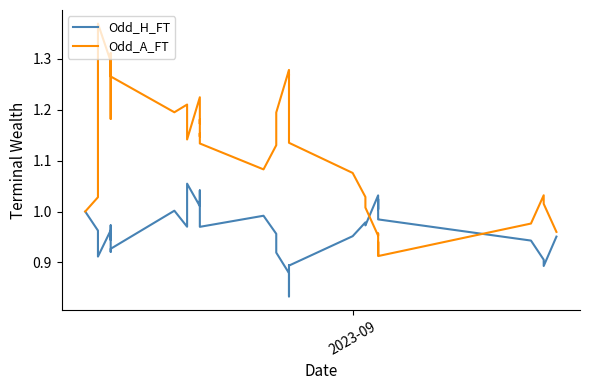

Reading left to right, what are all the values shown in this chart?

Odd_H_FT: 1.0	1.0	0.9	1.0	0.9	1.0	1.0	0.9	0.9	1.0	1.0	1.1	1.0	1.0	1.0	1.0	1.0	1.0	1.0	1.0	0.9	0.9	0.9	0.8	0.8	0.9	0.9	1.0	1.0	1.0	1.0	1.0	1.0	1.0	1.0	1.0	0.9	0.9	0.9	1.0
Odd_A_FT: 1.0	1.0	1.4	1.3	1.3	1.2	1.2	1.3	1.3	1.2	1.2	1.1	1.2	1.2	1.2	1.1	1.2	1.1	1.1	1.1	1.2	1.3	1.3	1.3	1.2	1.2	1.1	1.1	1.0	1.0	1.0	1.0	0.9	0.9	0.9	0.9	1.0	1.0	1.0	1.0